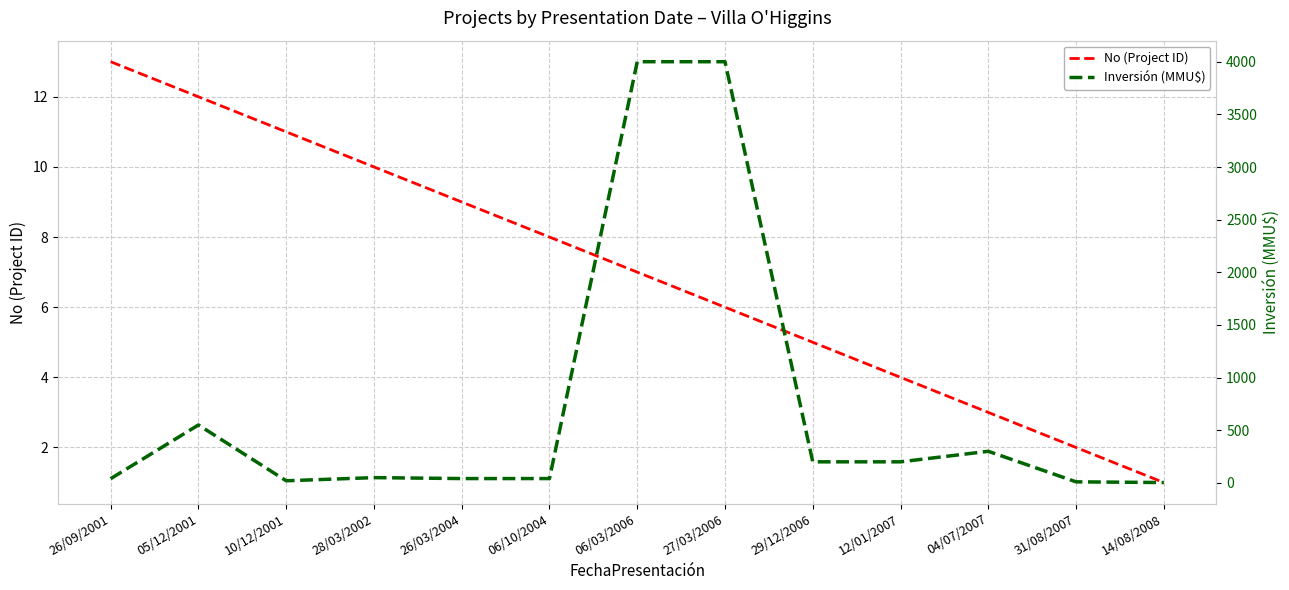

What position from the right is 12/01/2007?

4